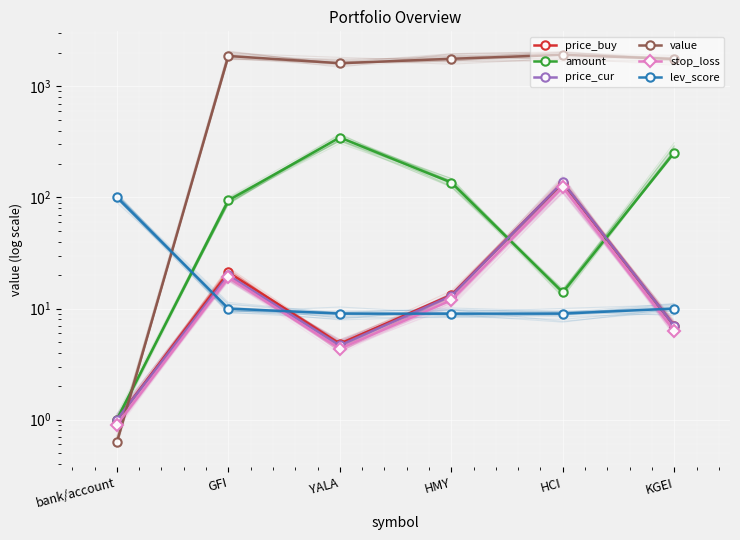

How many data points in price_cur are above 13?

2